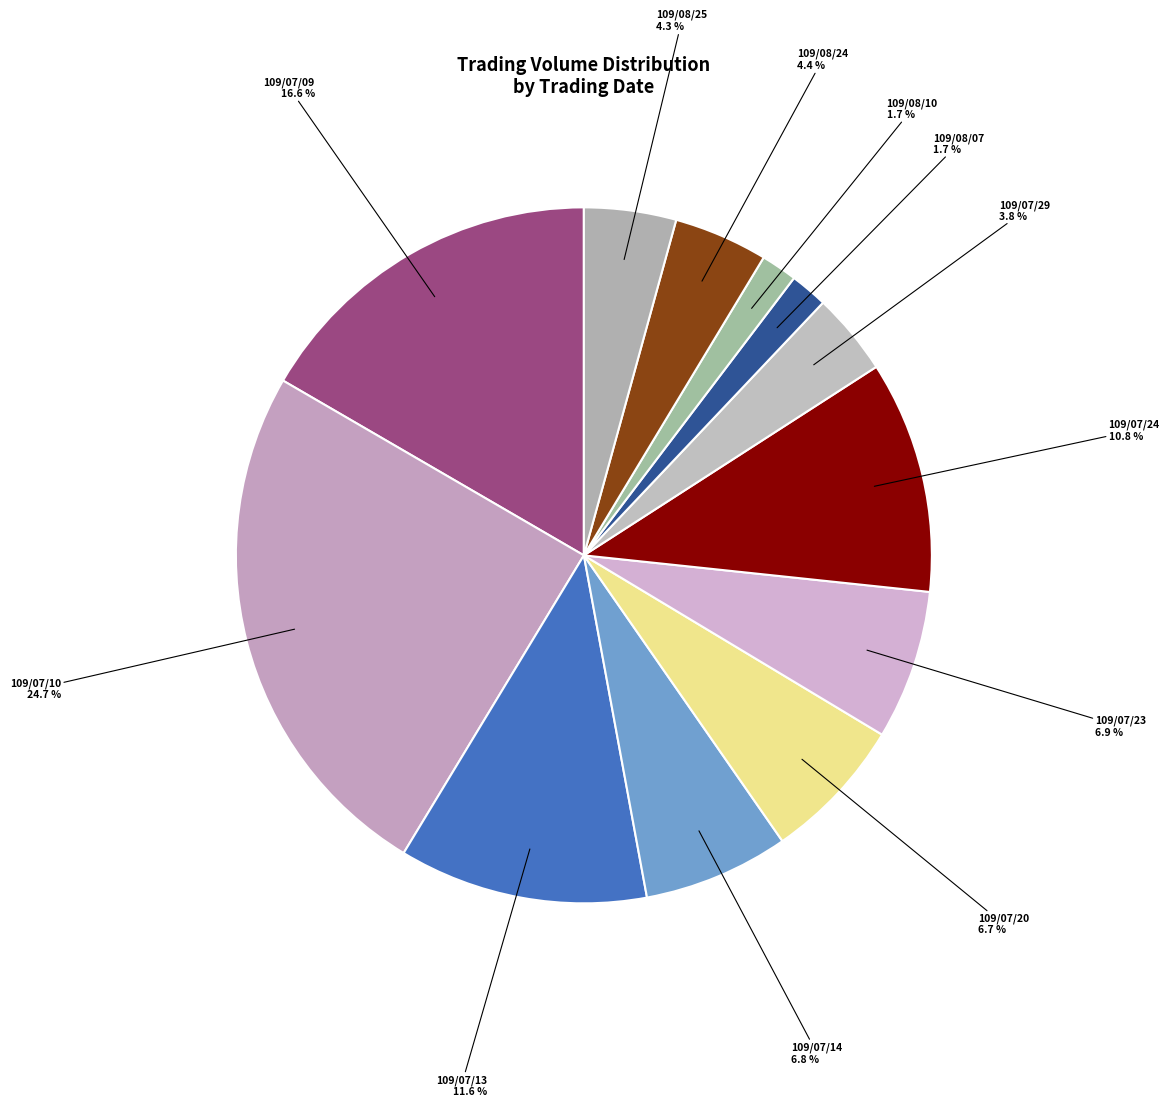

Which category has the biggest portion of the pie?

109/07/10